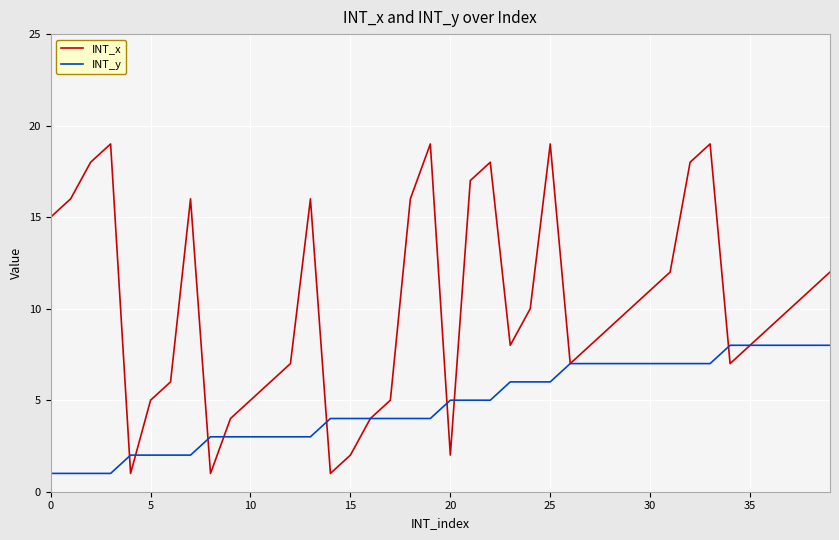

What is the lowest value of the INT_y series?

1